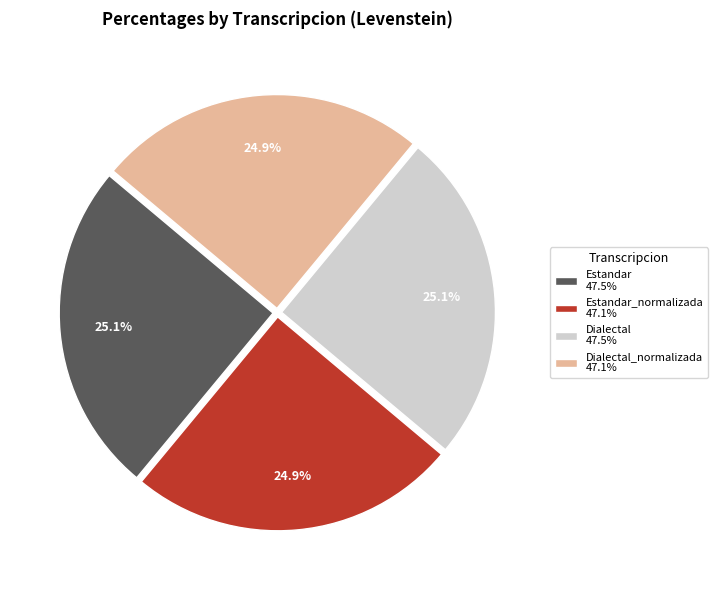

Approximately how many times larger is the value at Estandar 47.5% compared to Dialectal 47.5%?

1.0